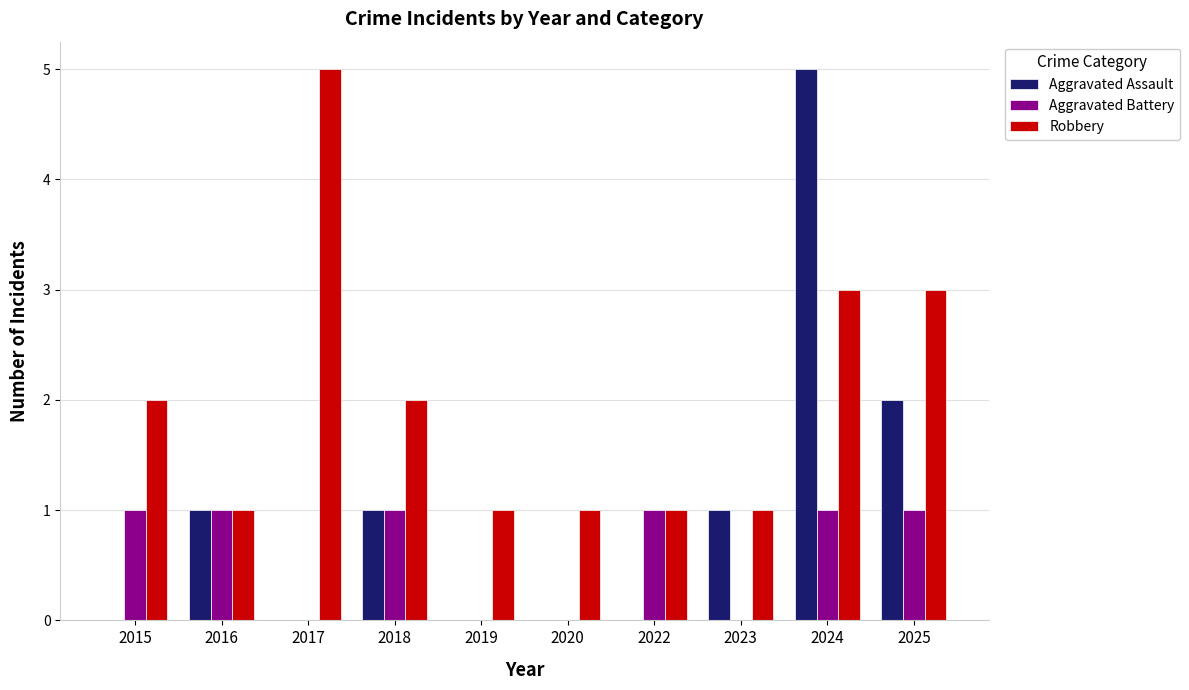

What is the spread (max minus min) of values at 2017?

5